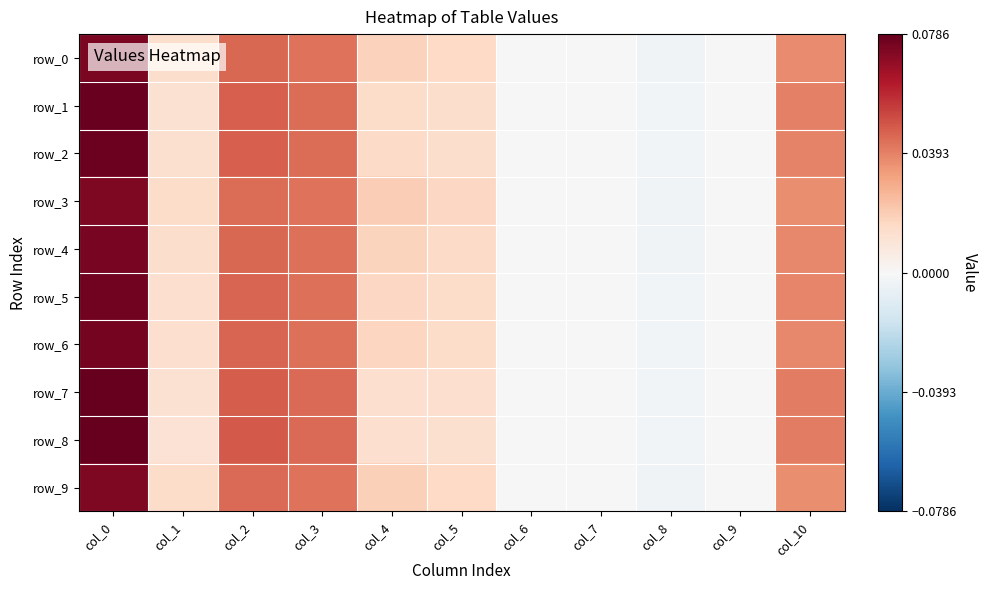

Reading left to right, list all the values displayed in this chart.

row_0: col_0=0.1	col_1=0.0	col_2=0.0	col_3=0.0	col_4=0.0	col_5=0.0	col_6=0.0	col_7=0.0	col_8=-0.0	col_9=0.0	col_10=0.0
row_1: col_0=0.1	col_1=0.0	col_2=0.0	col_3=0.0	col_4=0.0	col_5=0.0	col_6=0.0	col_7=0.0	col_8=-0.0	col_9=0.0	col_10=0.0
row_2: col_0=0.1	col_1=0.0	col_2=0.0	col_3=0.0	col_4=0.0	col_5=0.0	col_6=0.0	col_7=0.0	col_8=-0.0	col_9=0.0	col_10=0.0
row_3: col_0=0.1	col_1=0.0	col_2=0.0	col_3=0.0	col_4=0.0	col_5=0.0	col_6=0.0	col_7=0.0	col_8=-0.0	col_9=0.0	col_10=0.0
row_4: col_0=0.1	col_1=0.0	col_2=0.0	col_3=0.0	col_4=0.0	col_5=0.0	col_6=0.0	col_7=0.0	col_8=-0.0	col_9=0.0	col_10=0.0
row_5: col_0=0.1	col_1=0.0	col_2=0.0	col_3=0.0	col_4=0.0	col_5=0.0	col_6=0.0	col_7=0.0	col_8=-0.0	col_9=0.0	col_10=0.0
row_6: col_0=0.1	col_1=0.0	col_2=0.0	col_3=0.0	col_4=0.0	col_5=0.0	col_6=0.0	col_7=0.0	col_8=-0.0	col_9=0.0	col_10=0.0
row_7: col_0=0.1	col_1=0.0	col_2=0.0	col_3=0.0	col_4=0.0	col_5=0.0	col_6=0.0	col_7=0.0	col_8=-0.0	col_9=0.0	col_10=0.0
row_8: col_0=0.1	col_1=0.0	col_2=0.0	col_3=0.0	col_4=0.0	col_5=0.0	col_6=0.0	col_7=0.0	col_8=-0.0	col_9=0.0	col_10=0.0
row_9: col_0=0.1	col_1=0.0	col_2=0.0	col_3=0.0	col_4=0.0	col_5=0.0	col_6=0.0	col_7=0.0	col_8=-0.0	col_9=0.0	col_10=0.0